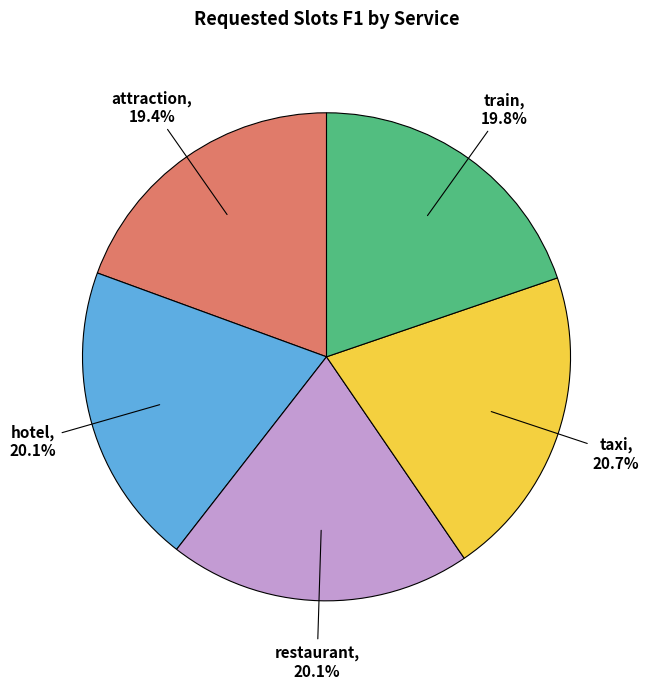

Is there any slice that represents more than half of the pie?

No